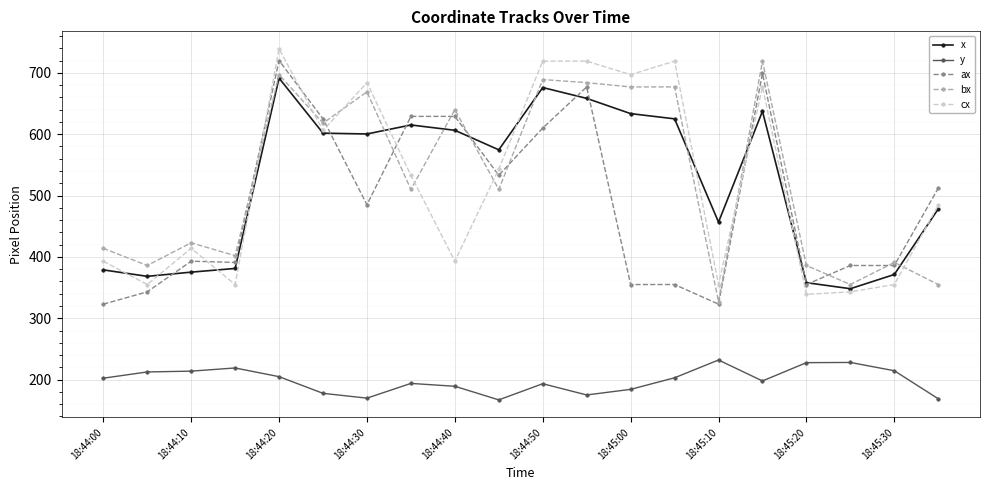

True or false: bx has more than 2 interior local peaks.

True